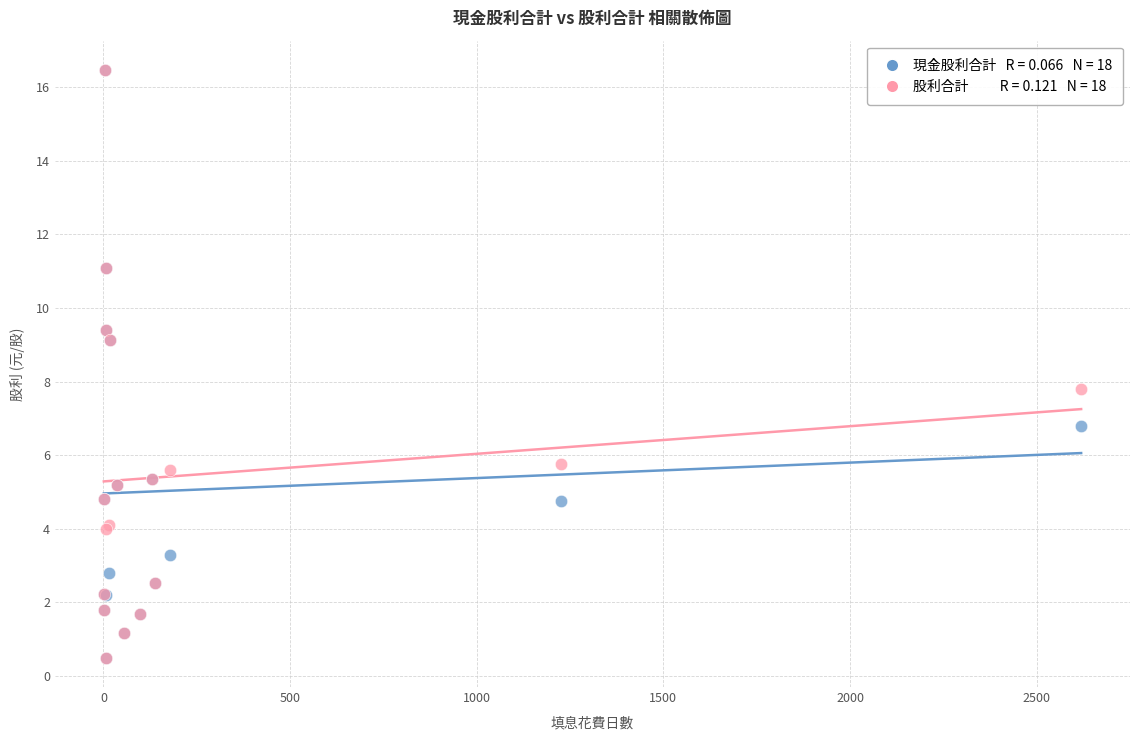

Across all series, what Y value is closest to 8?

7.8